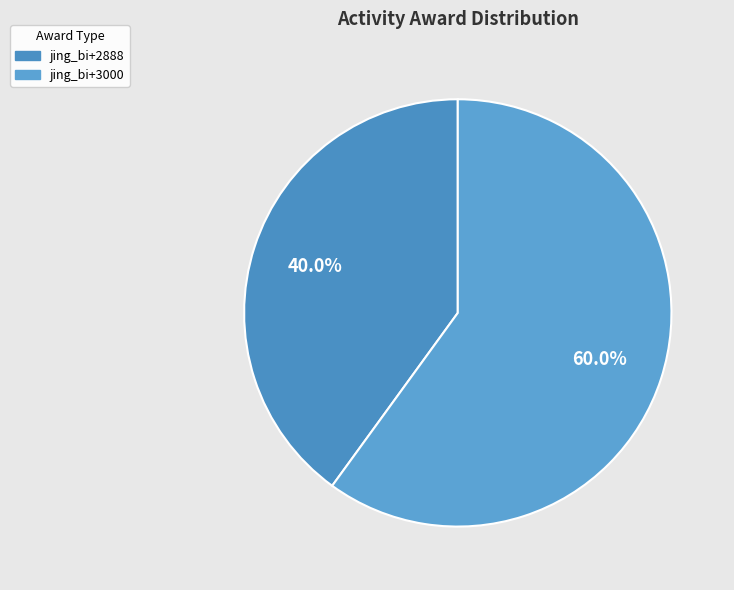

To the nearest percent, what is the combined percentage of jing_bi+3000 and jing_bi+2888?

100%